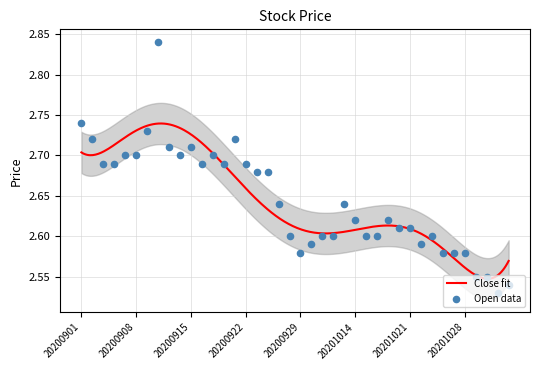

What is the ratio of the value at 20200909 to the value at 20200901?

1.0